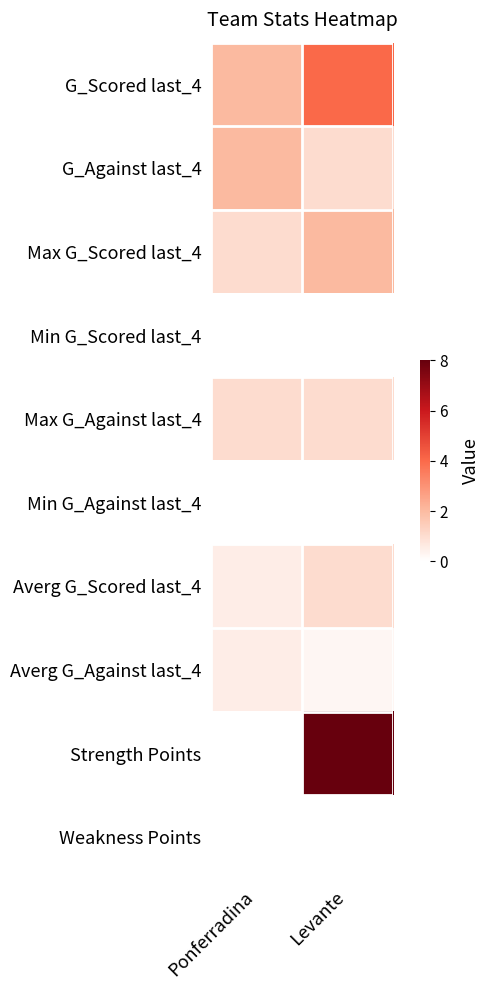

Rank the series by their maximum value, from lowest to highest.

Min G_Scored last_4, Min G_Against last_4, Weakness Points, Averg G_Against last_4, Max G_Against last_4, Averg G_Scored last_4, G_Against last_4, Max G_Scored last_4, G_Scored last_4, Strength Points